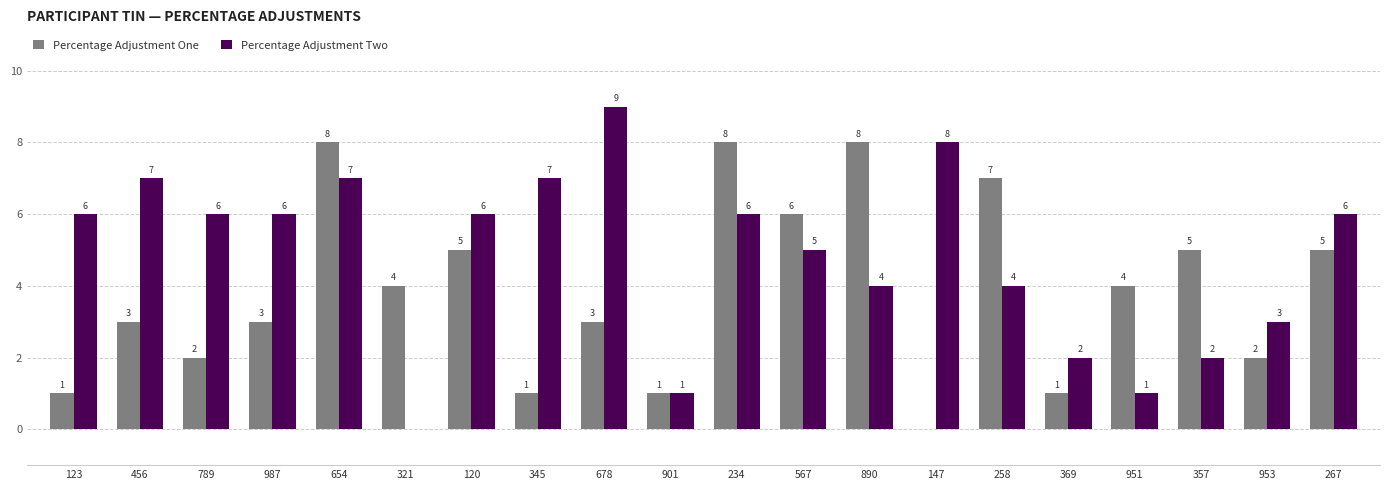

What is the highest value of the Percentage Adjustment One series?

8